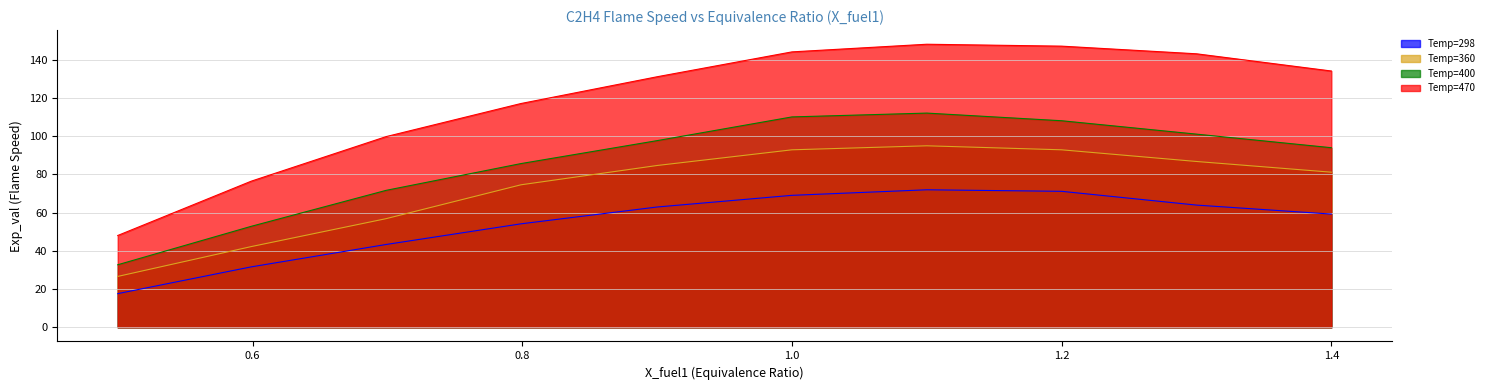

What are all the series names shown in the legend?

Temp=298, Temp=360, Temp=400, Temp=470